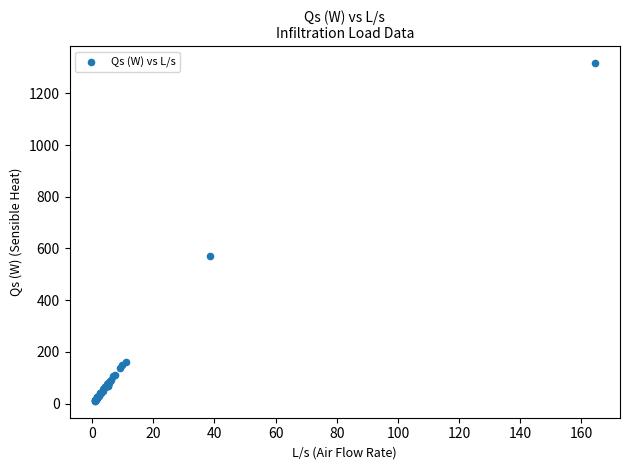

What Y value in the scatter plot is closest to 663?

569.4